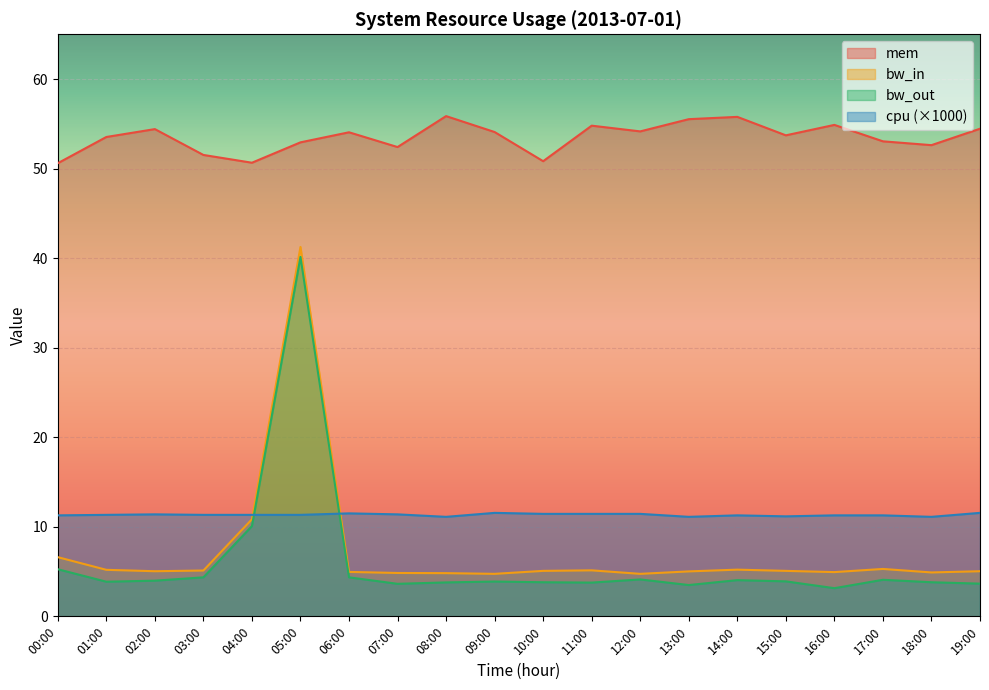

What is the sum of all cpu values?

226.7